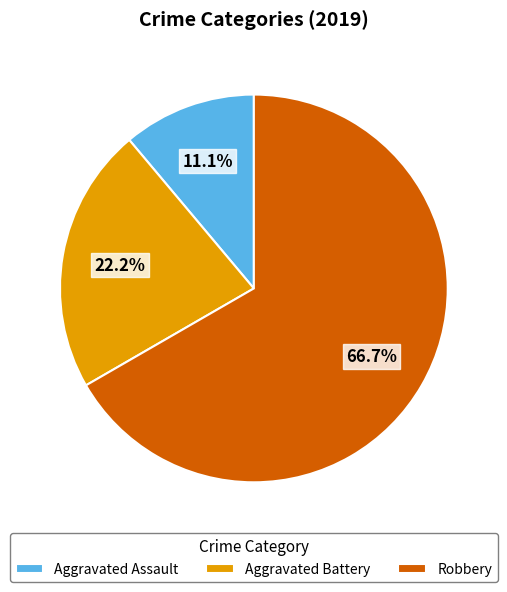

Approximately how many times larger is the value at Robbery compared to Aggravated Battery?

3.0